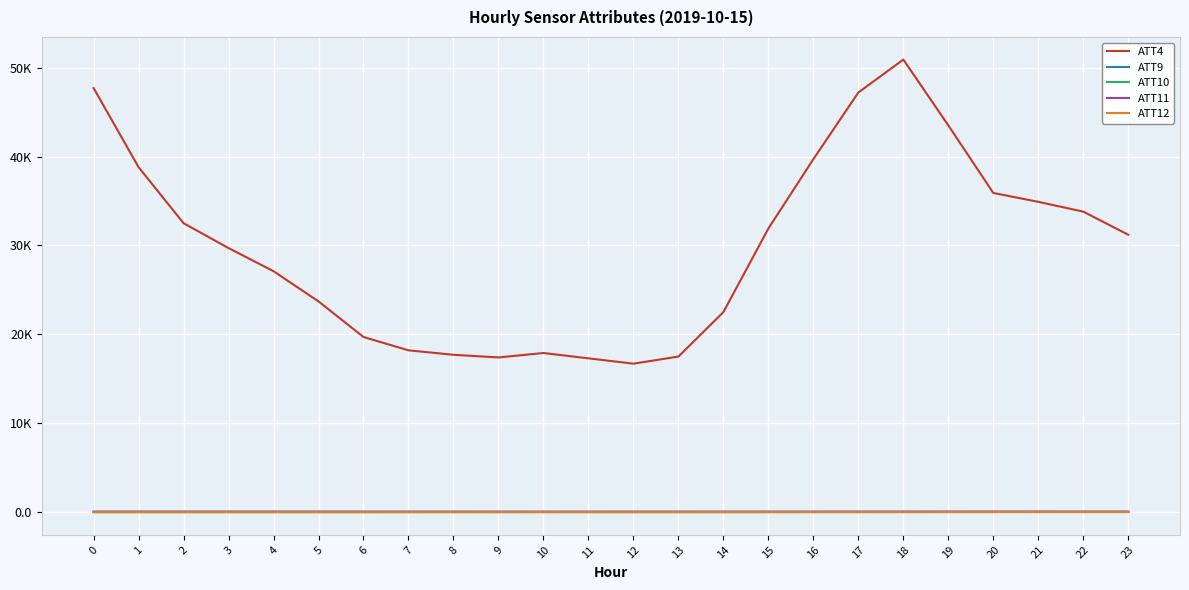

At how many categories does at least one series exceed 43536?

3